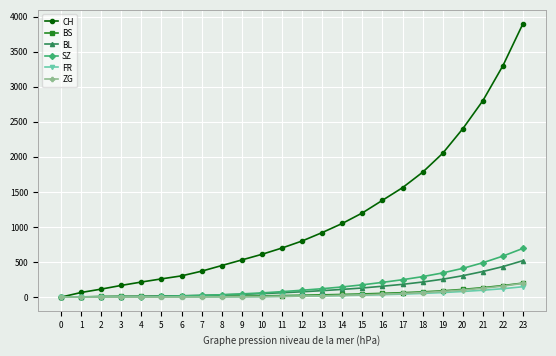

At how many categories does at least one series exceed 2190?

4